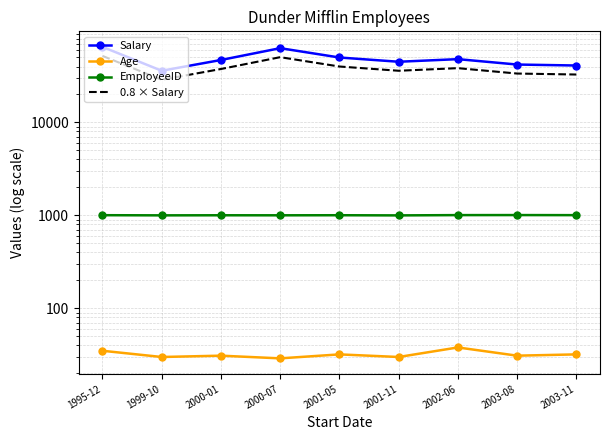

Where is Salary nearest to the value 50500?

2001-05